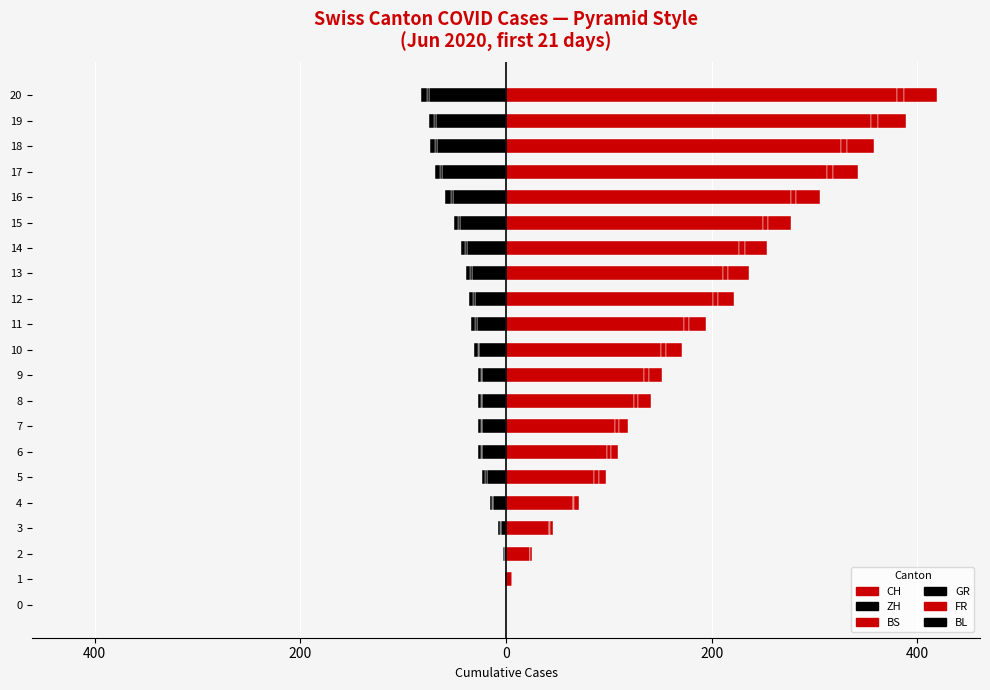

List the series in order of their peak value, highest first.

CH, FR, BS, ZH, GR, BL